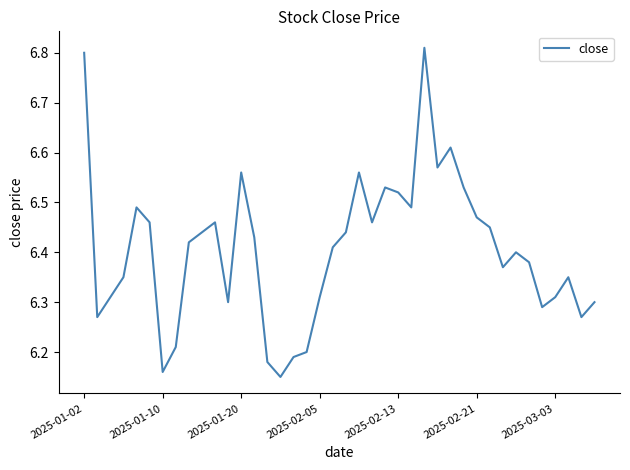

How many interior local valleys (lower than both neighbors) does the data have?

10